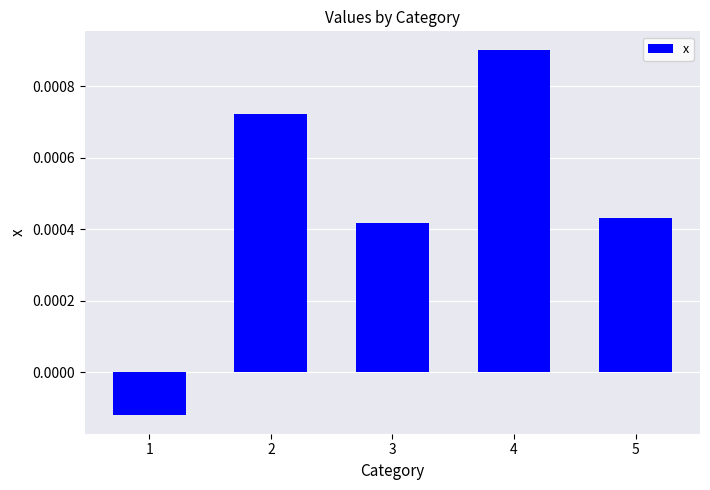

Which category has the highest value across all series?

4